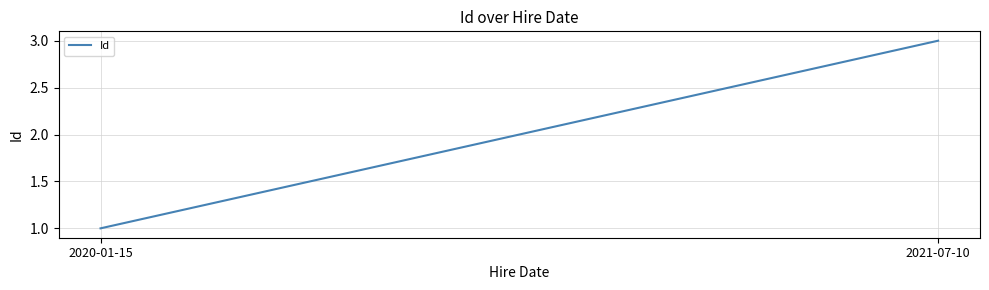

Reading left to right, extract all data points from this chart.

1	3